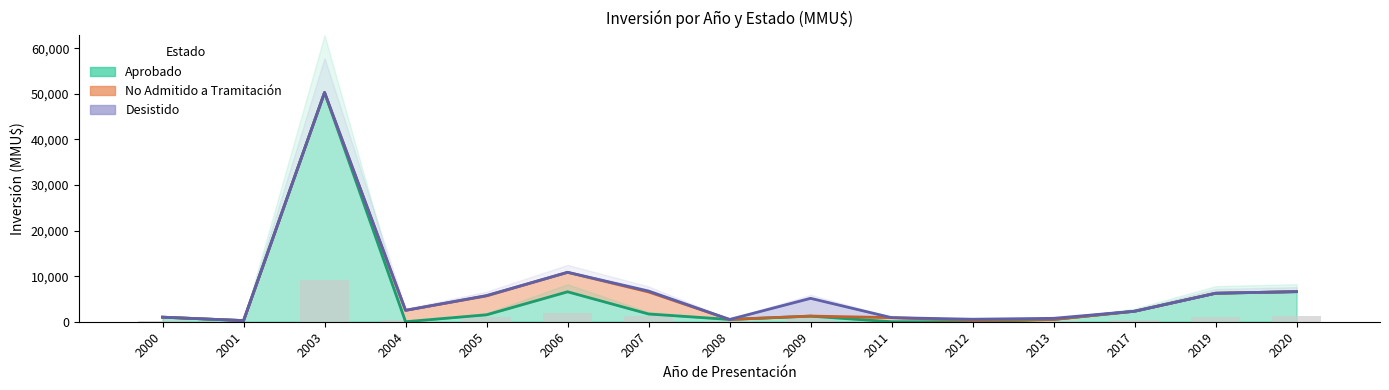

How many series are shown in this chart?

3